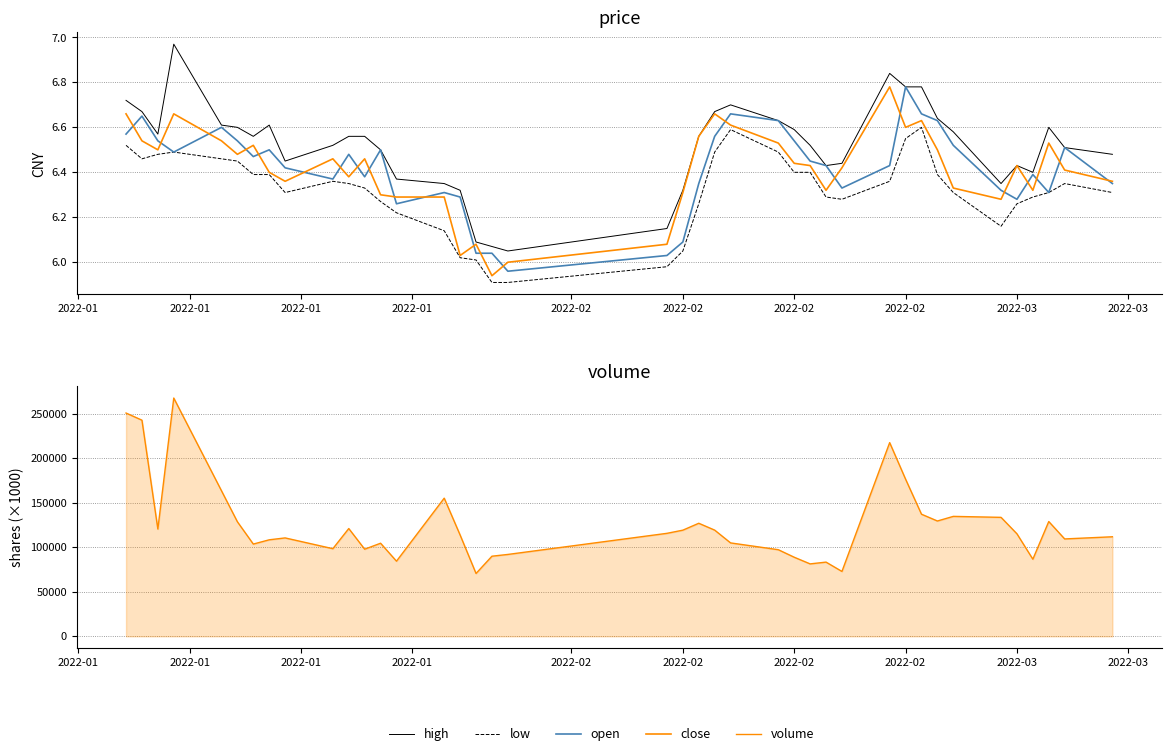

True or false: close and high intersect in this chart.

False